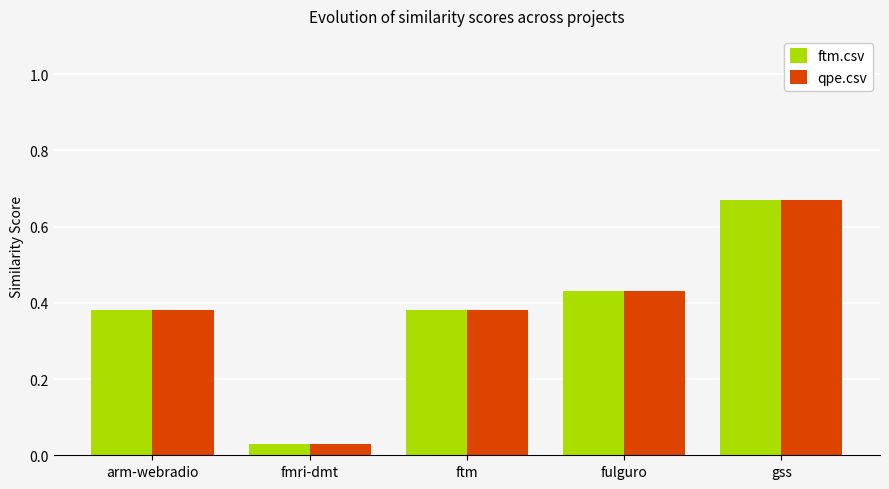

What is the label of the 2nd bar from the left?

fmri-dmt